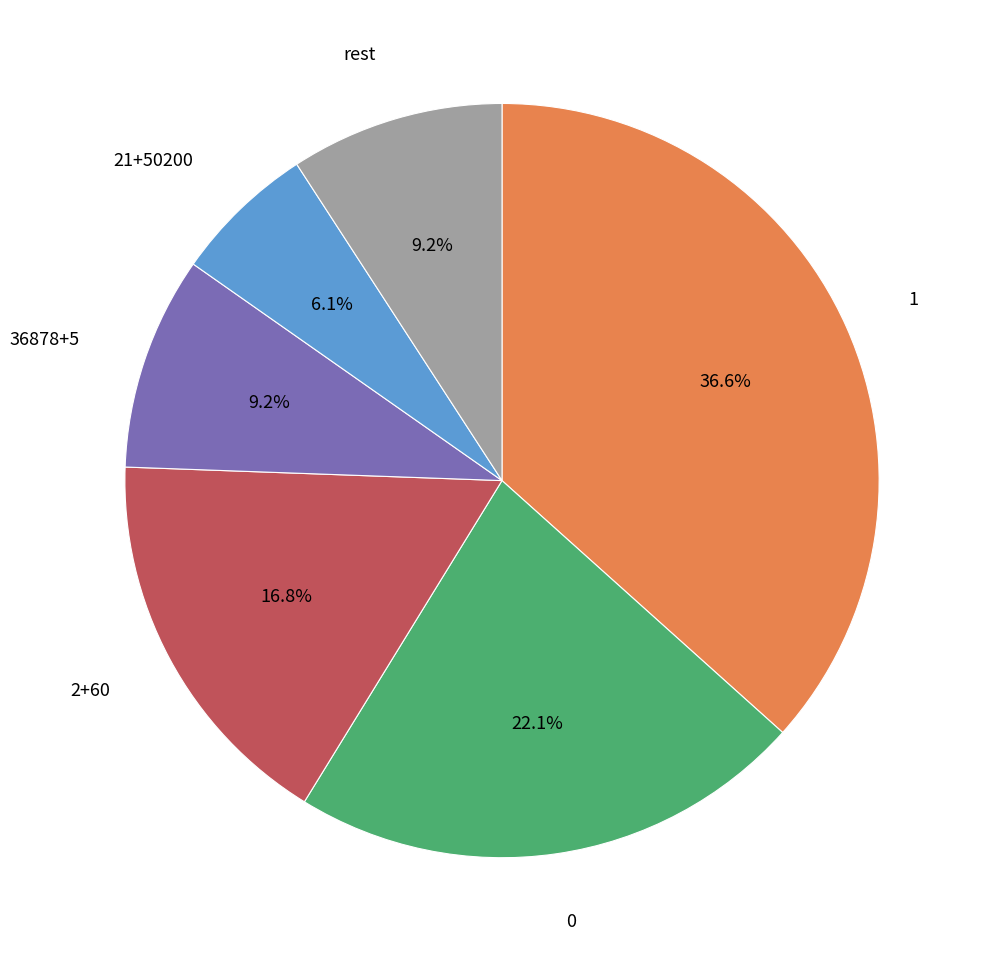

Is there a majority slice in this chart?

No